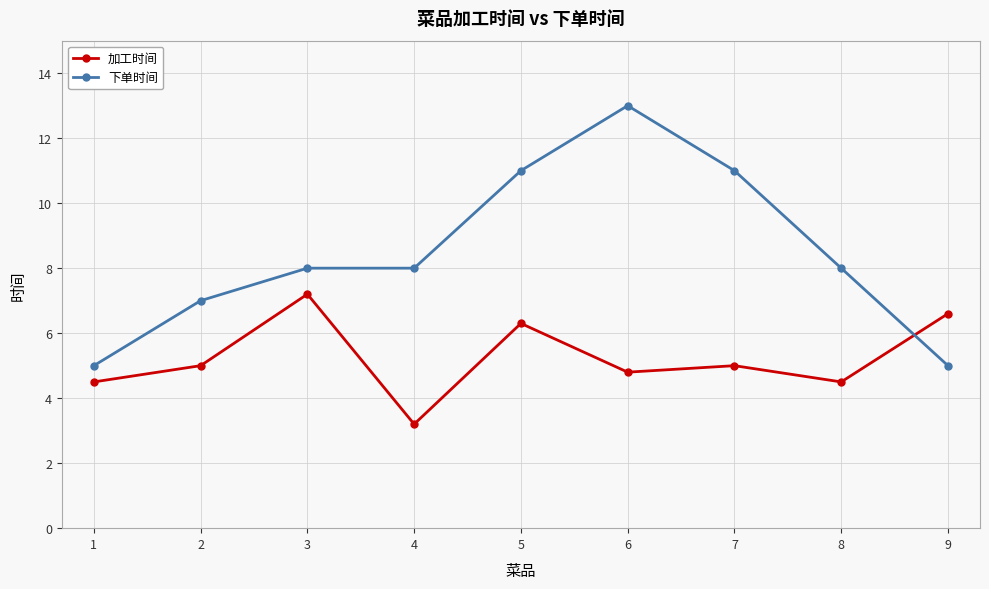

Which series has the largest range (max minus min)?

下单时间